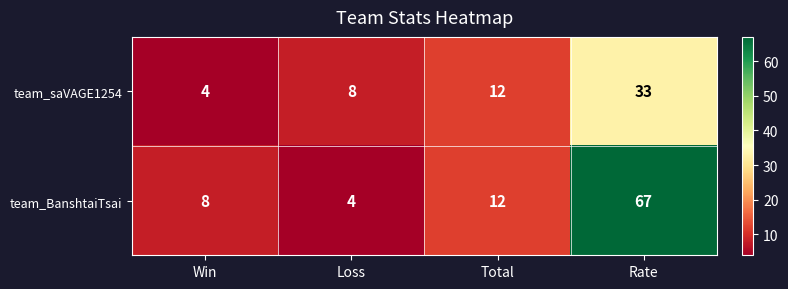

Where is team_saVAGE1254 nearest to the value 18?

Total